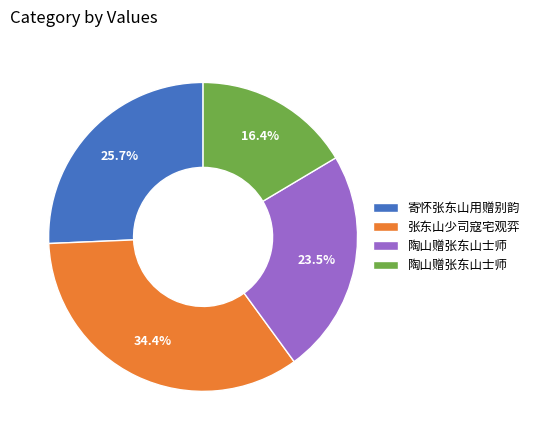

Is there any slice that represents more than half of the pie?

No